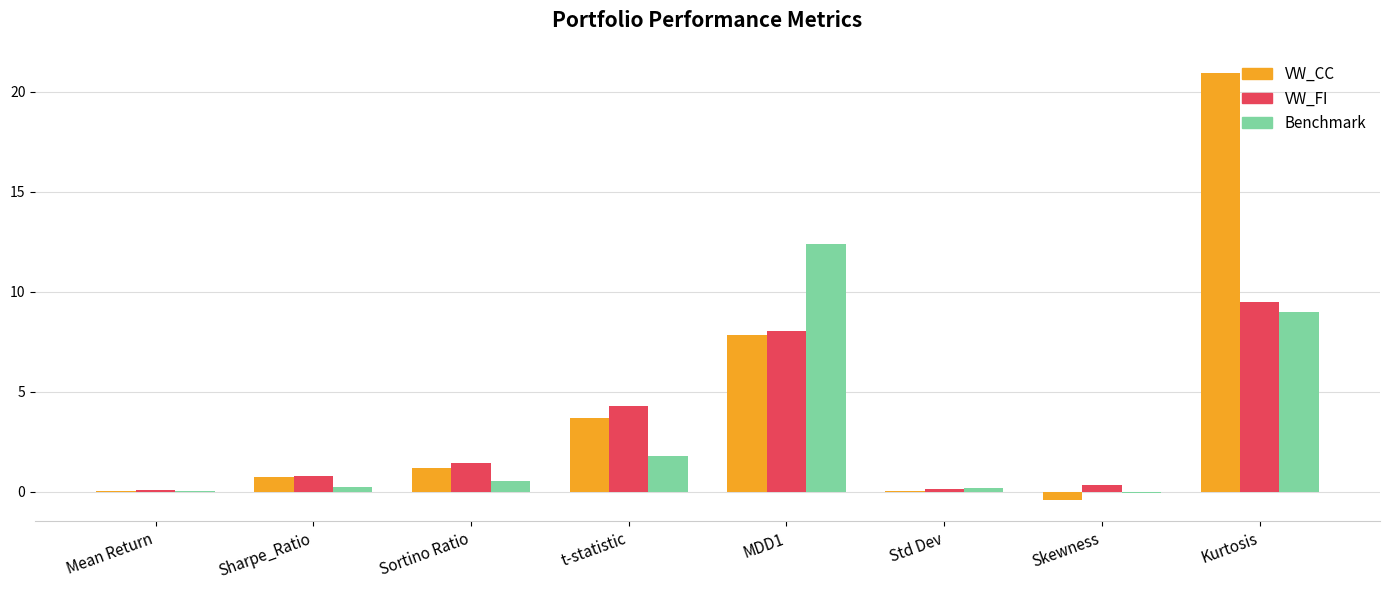

How many series are shown in this chart?

3